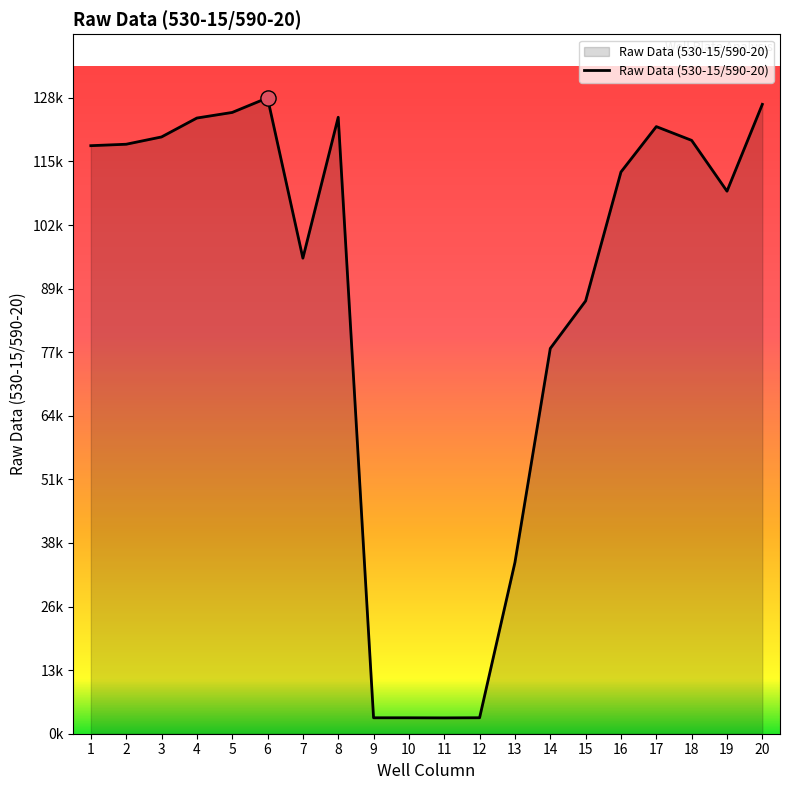

What is the ratio of the value at 6 to the value at 14?

1.7